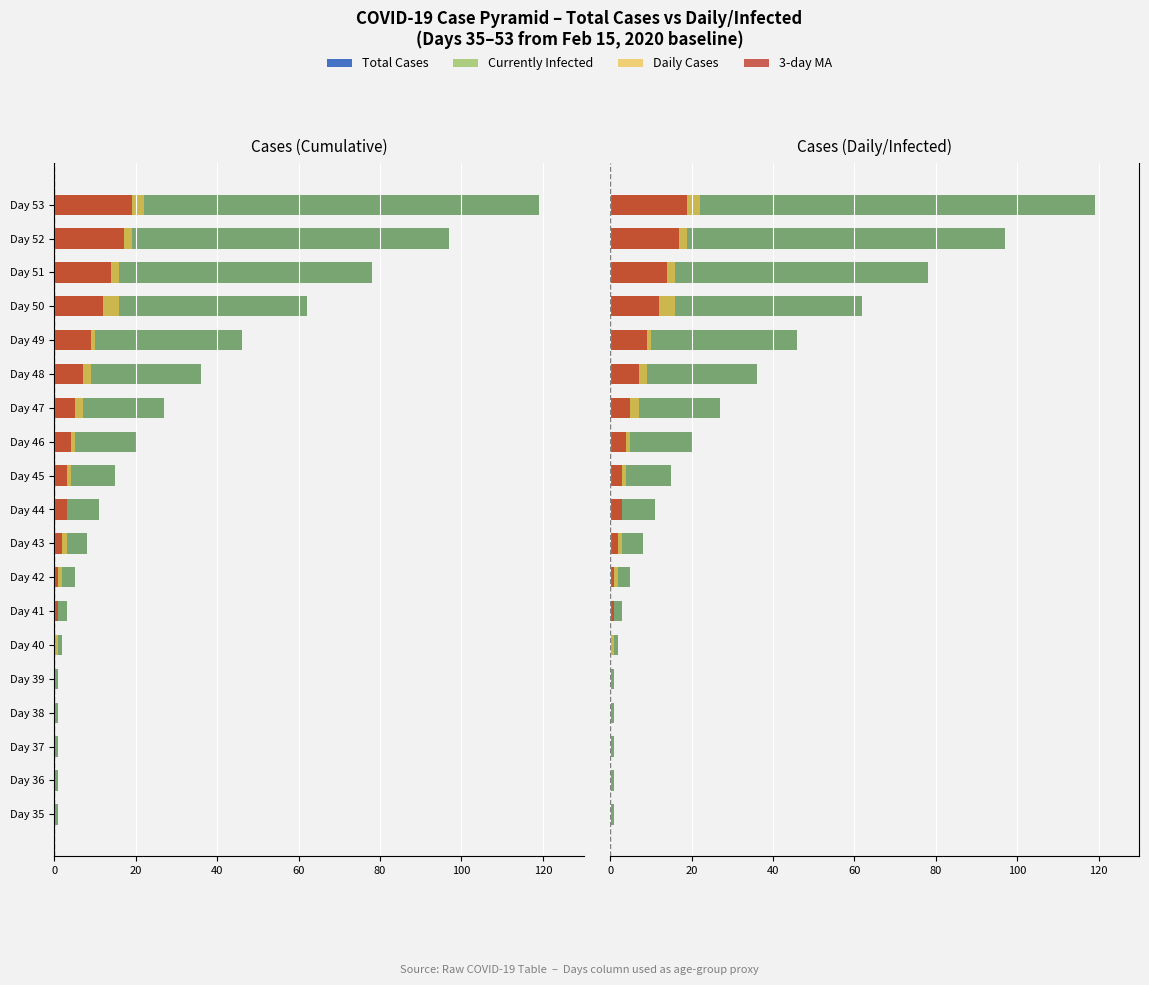

Reading right to left, list all the values displayed in this chart.

Total Cases: 119	97	78	62	46	36	27	20	15	11	8	5	3	2	1	1	1	1	1
Currently Infected: 119	97	78	62	46	36	27	20	15	11	8	5	3	2	1	1	1	1	1
Daily Cases: 22	19	16	16	10	9	7	5	4	3	3	2	1	1	0	0	0	0	0
3-day MA: 19	17	14	12	9	7	5	4	3	3	2	1	1	0	0	0	0	0	0